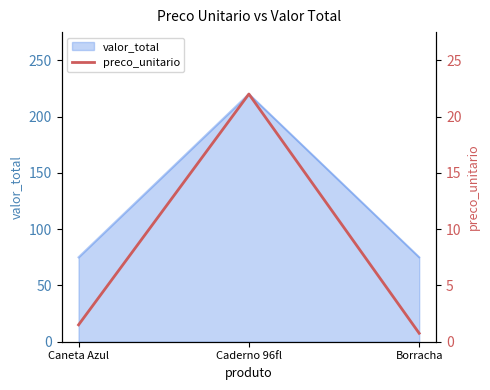

Is it true that the value at Borracha is 0.3?

False